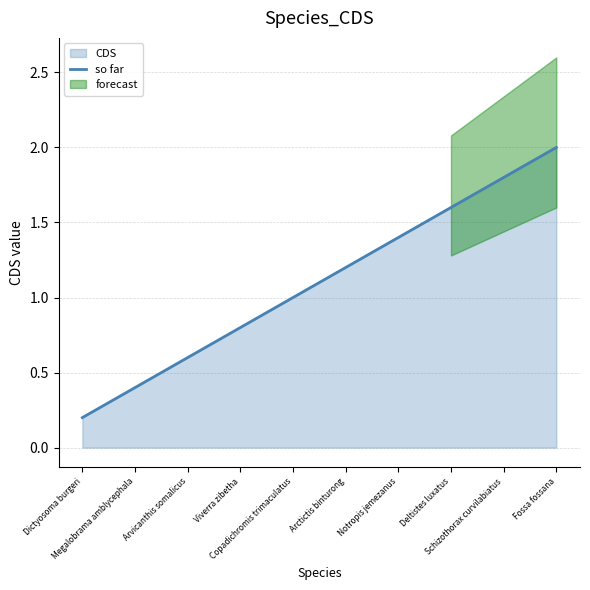

List the labels in order of value, largest first.

Fossa fossana, Schizothorax curvilabiatus, Deltistes luxatus, Notropis jemezanus, Arctictis binturong, Copadichromis trimaculatus, Viverra zibetha, Arvicanthis somalicus, Megalobrama amblycephala, Dictyosoma burgeri